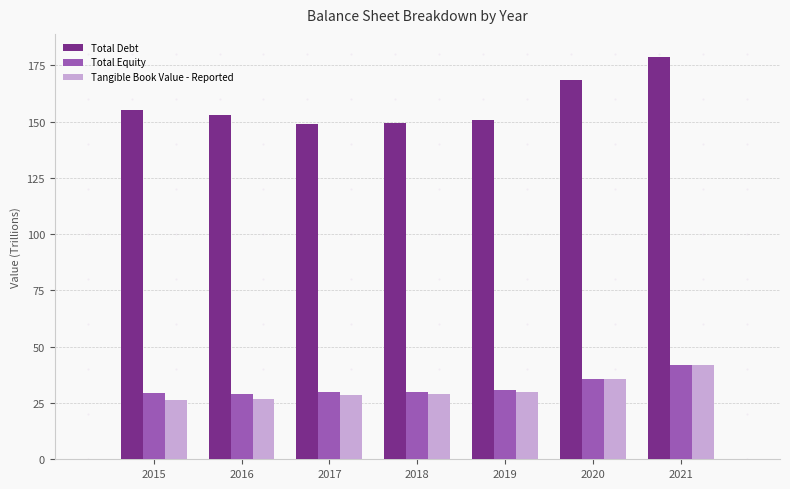

The value of Total Debt at 2015 is 244.9. True or false?

False